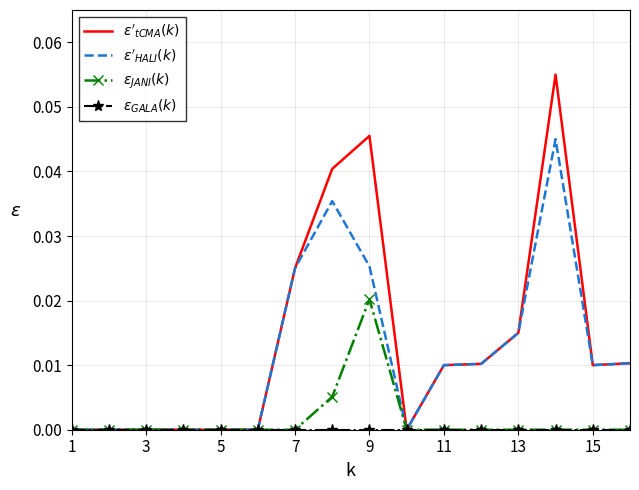

Rank the series by their maximum value, from highest to lowest.

$\epsilon'_{tCMA}(k)$, $\epsilon'_{HALI}(k)$, $\epsilon_{JANI}(k)$, $\epsilon_{GALA}(k)$